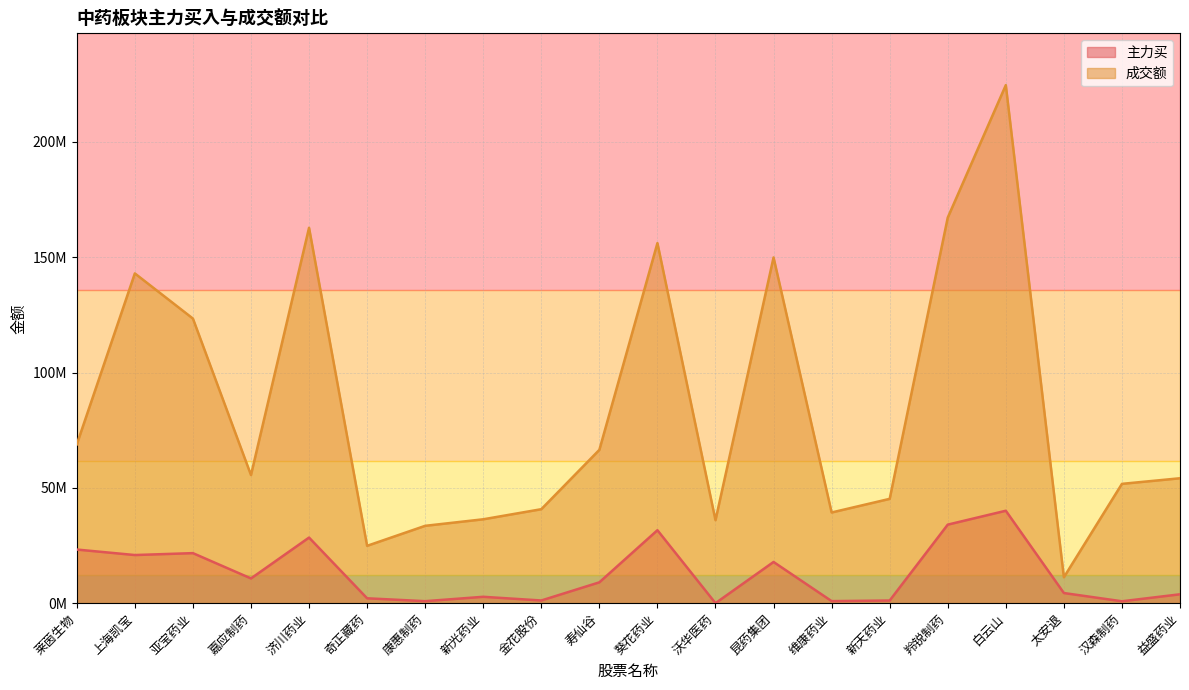

How many lines are shown in the chart?

2